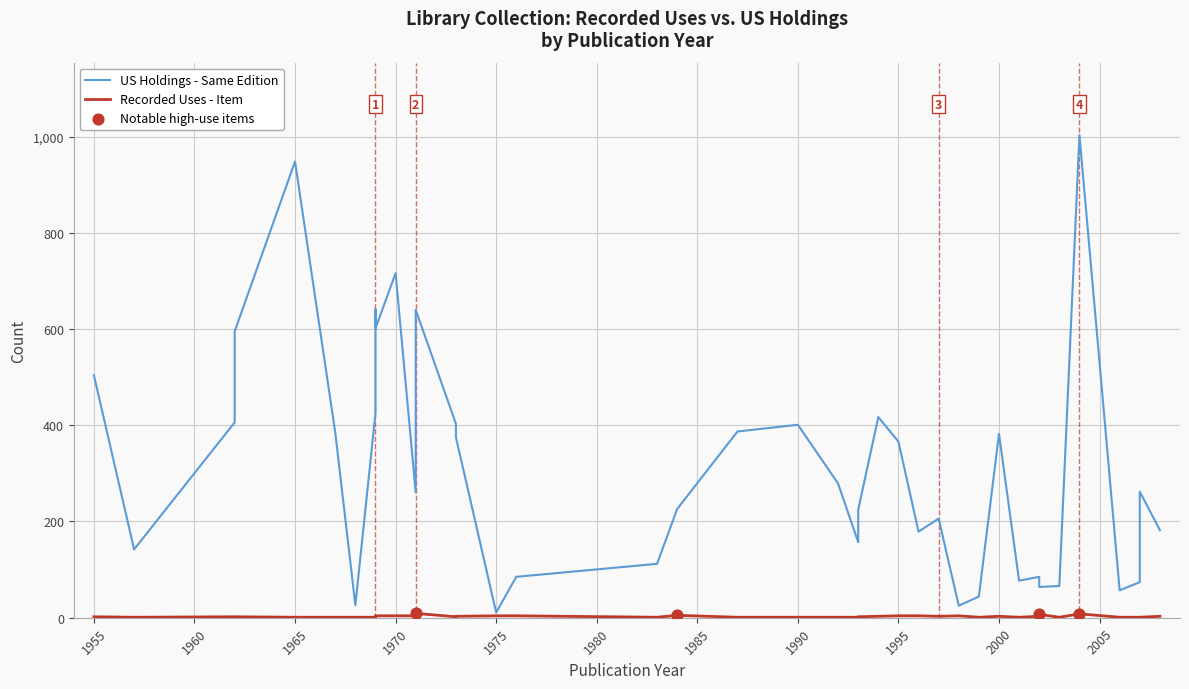

Which series reaches the maximum Y coordinate?

US Holdings - Same Edition